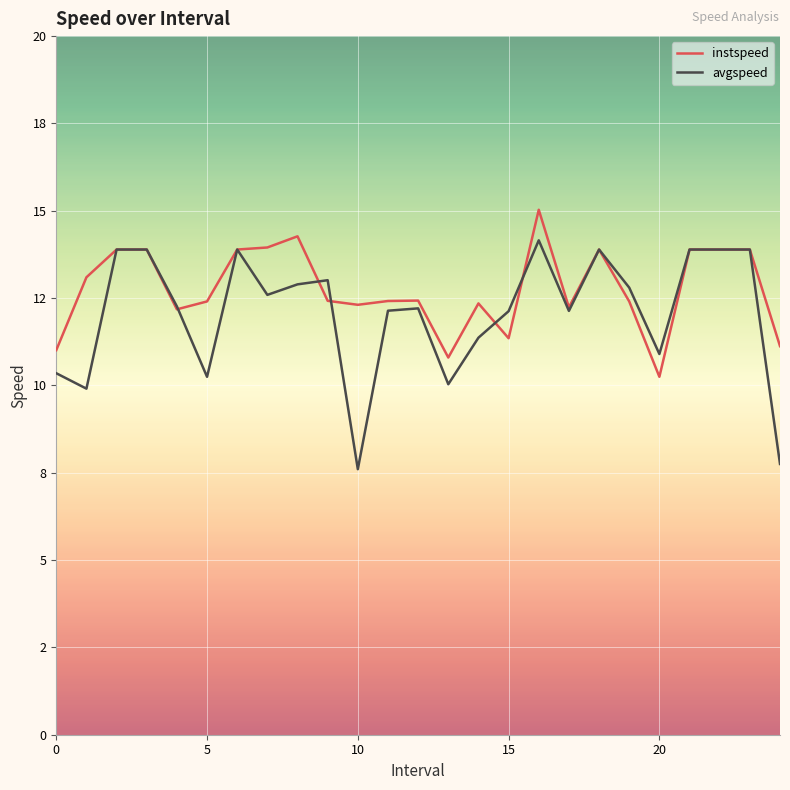

Is this an area chart (filled region under the line)?

No